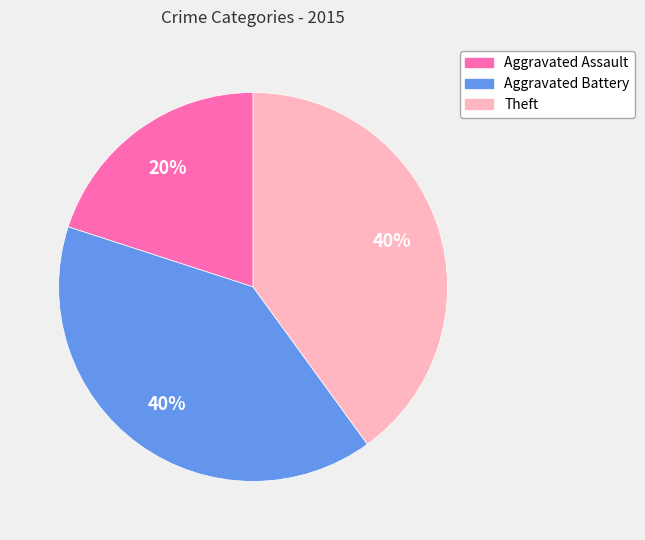

To the nearest percent, what is the average slice percentage?

33%